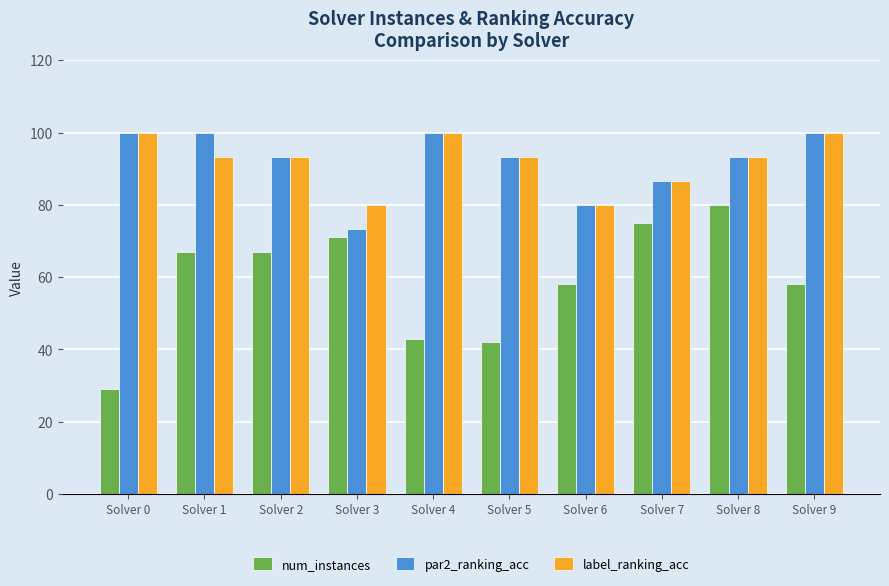

Is it true that par2_ranking_acc equals 100.0 at Solver 9?

True